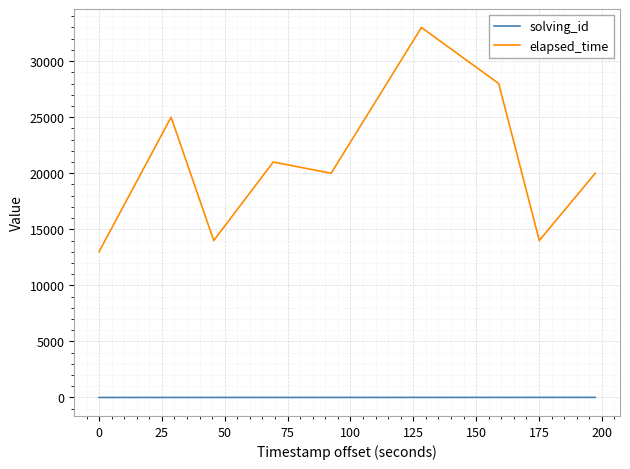

How many lines are shown in the chart?

2